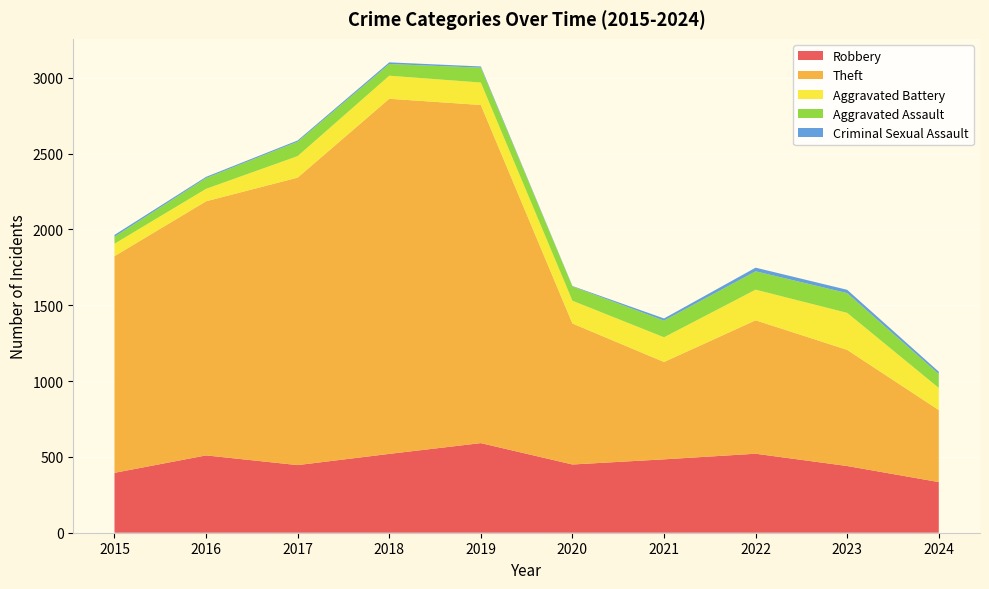

Reading left to right, extract all data points from this chart.

Robbery: 395	510	446	520	591	450	484	521	440	334
Theft: 1429	1676	1896	2342	2230	930	642	880	766	475
Aggravated Battery: 82	82	142	152	148	150	163	202	244	146
Aggravated Assault: 46	71	95	77	98	94	110	121	130	92
Criminal Sexual Assault: 12	8	8	11	8	3	14	24	22	15